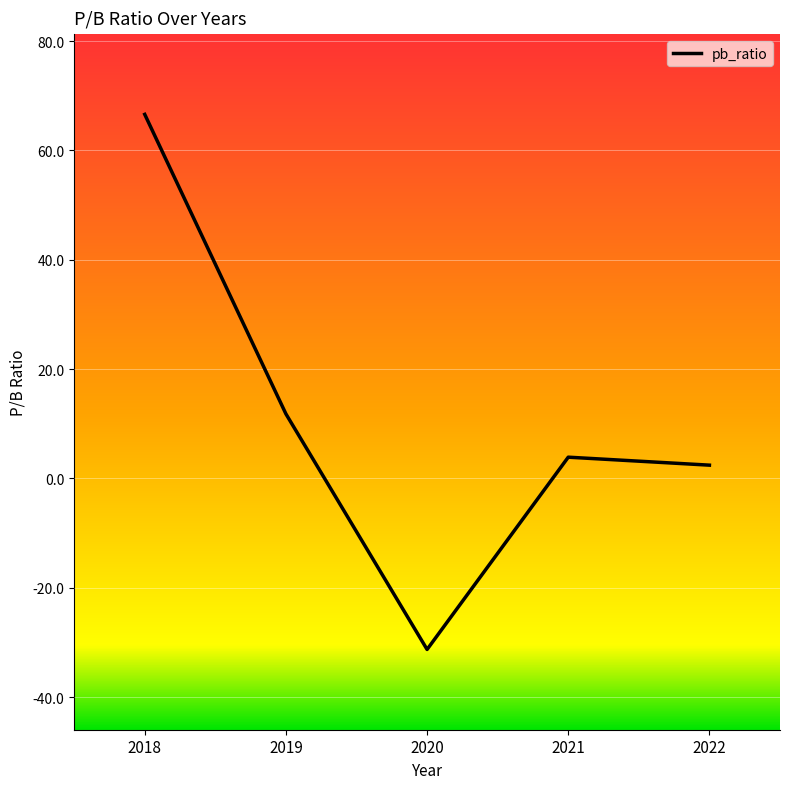

Rank the categories by value from highest to lowest.

2018, 2019, 2021, 2022, 2020